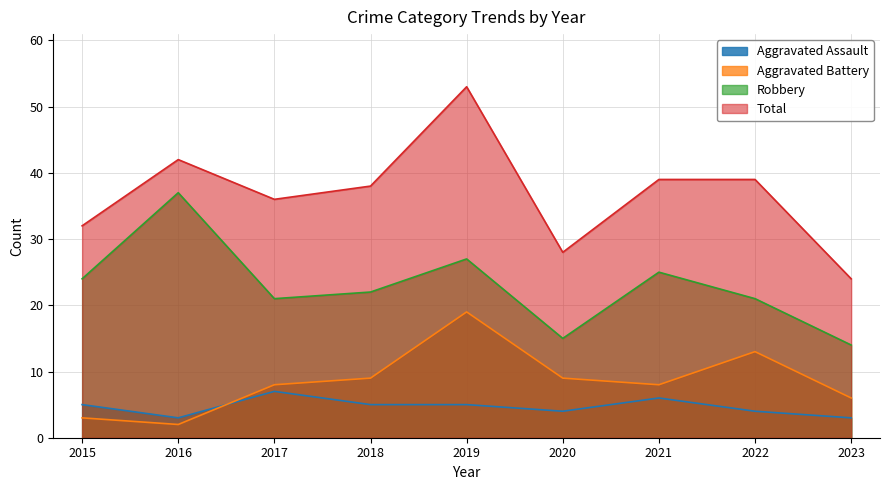

At which category does Aggravated Battery reach its first local valley?

2016